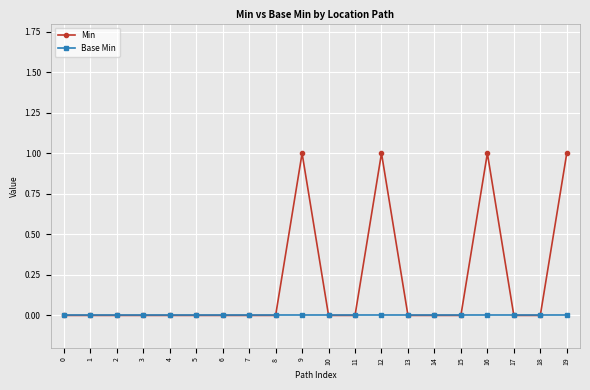

Which series has the largest range (max minus min)?

Min